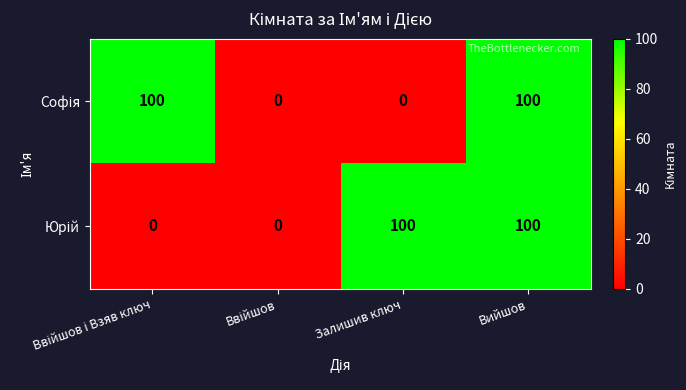

At how many categories does at least one series exceed 75?

3